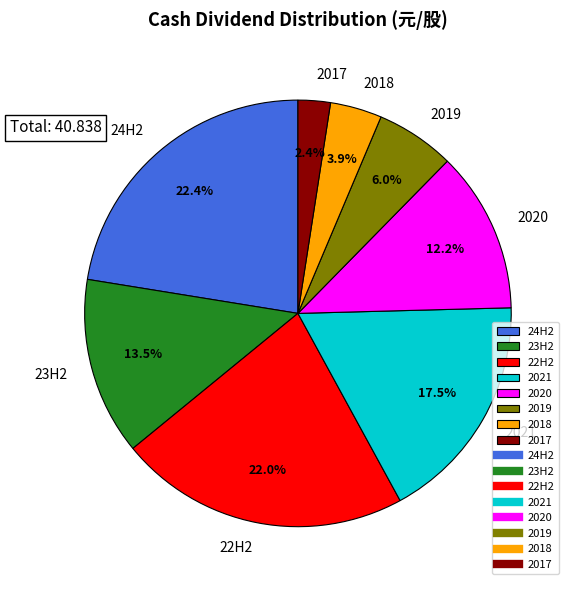

Count the number of slices in the pie.

8